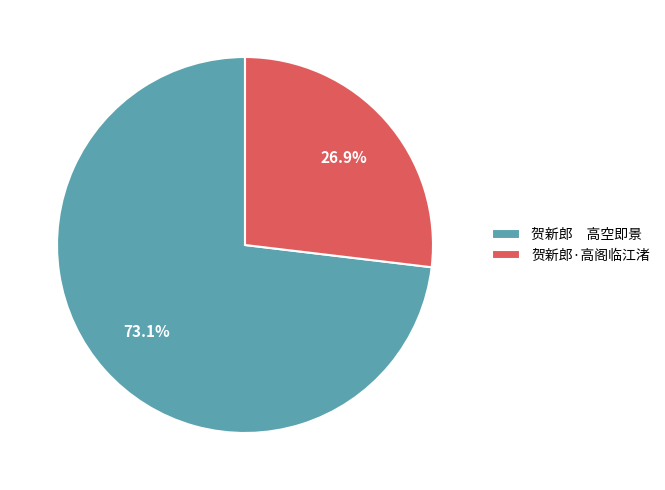

Is there any slice that represents more than half of the pie?

Yes